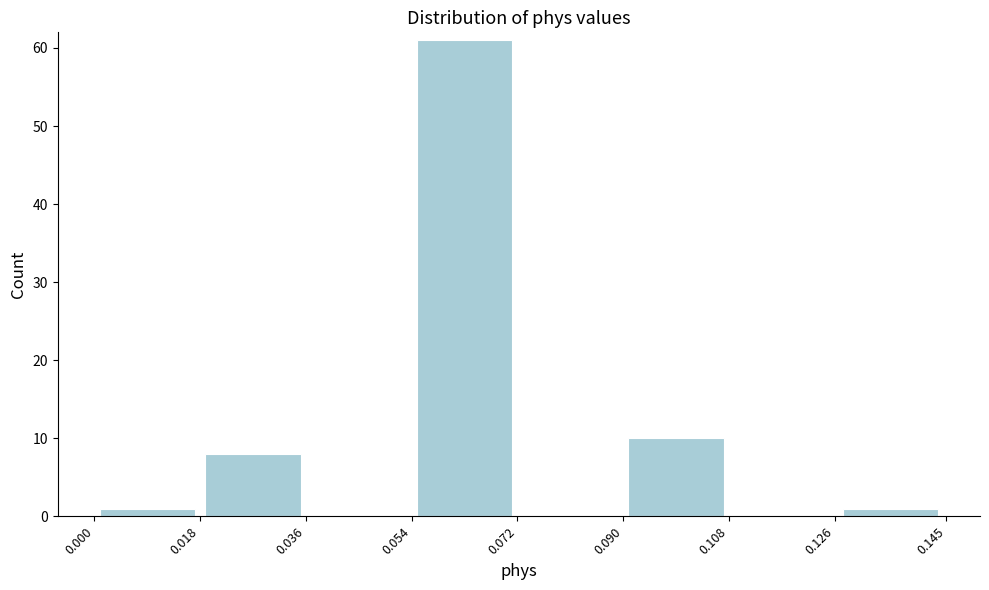

Reading left to right, list every bar in this chart as the range it spans on the x-axis followed by its height. The values are not printed on the chart, so give them approximately, as read against the axis.

0.000 to 0.018: 1
0.018 to 0.036: 8
0.036 to 0.054: 0
0.054 to 0.072: 61
0.072 to 0.090: 0
0.090 to 0.108: 10
0.108 to 0.126: 0
0.126 to 0.145: 1